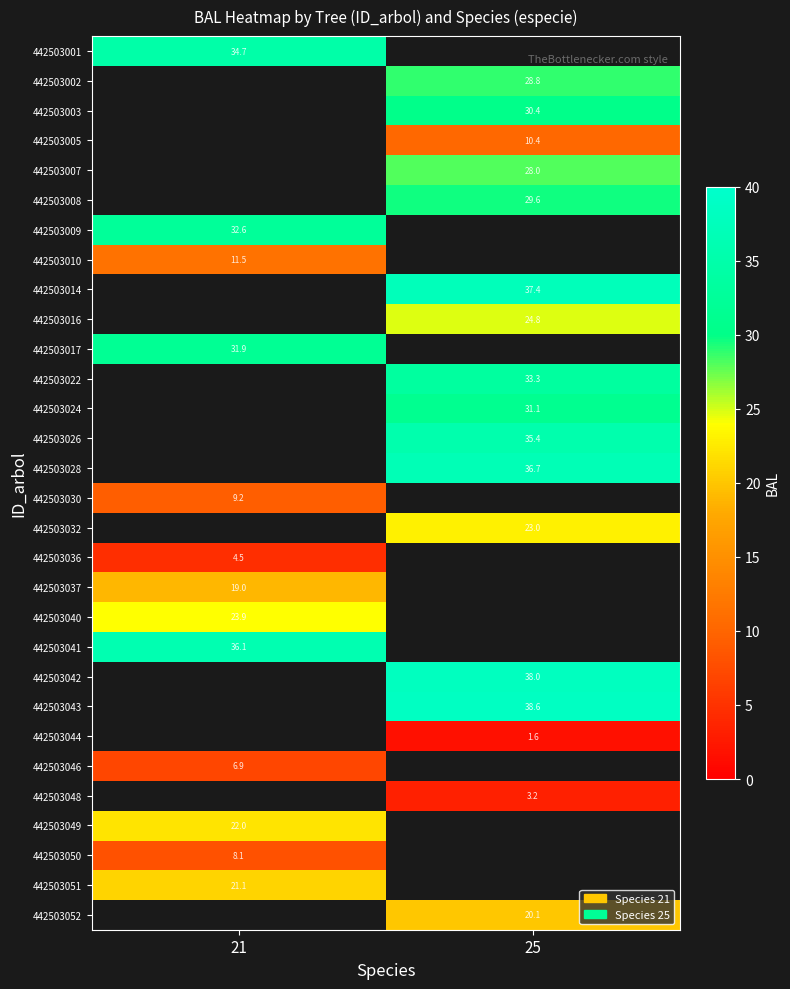

Which label corresponds to the smallest value in the chart?

25